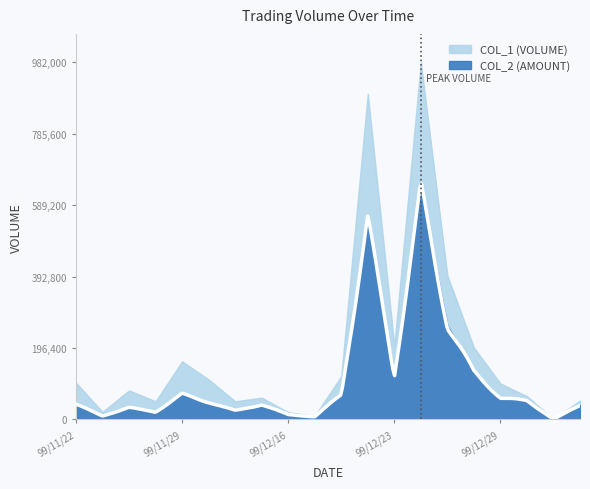

At which category does col_1 reach its first local peak?

99/11/24